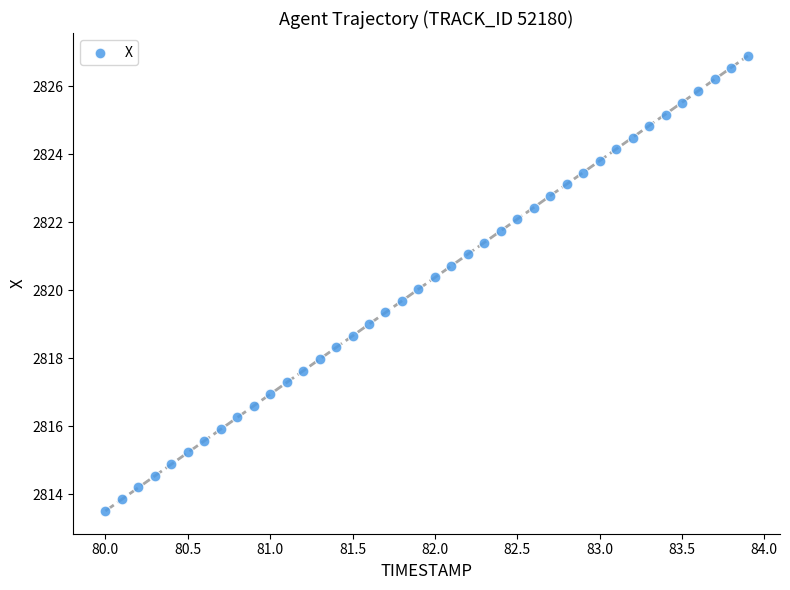

What is the range of Y values (max minus min)?

13.4